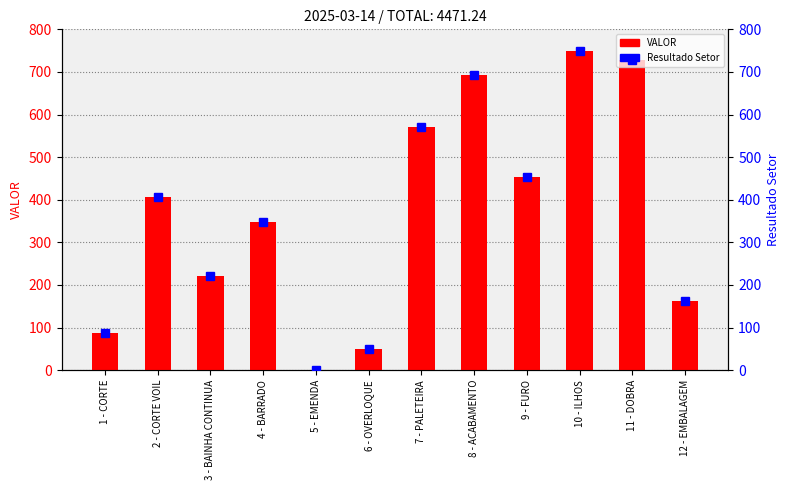

What is the maximum value for Resultado Setor?

750.1